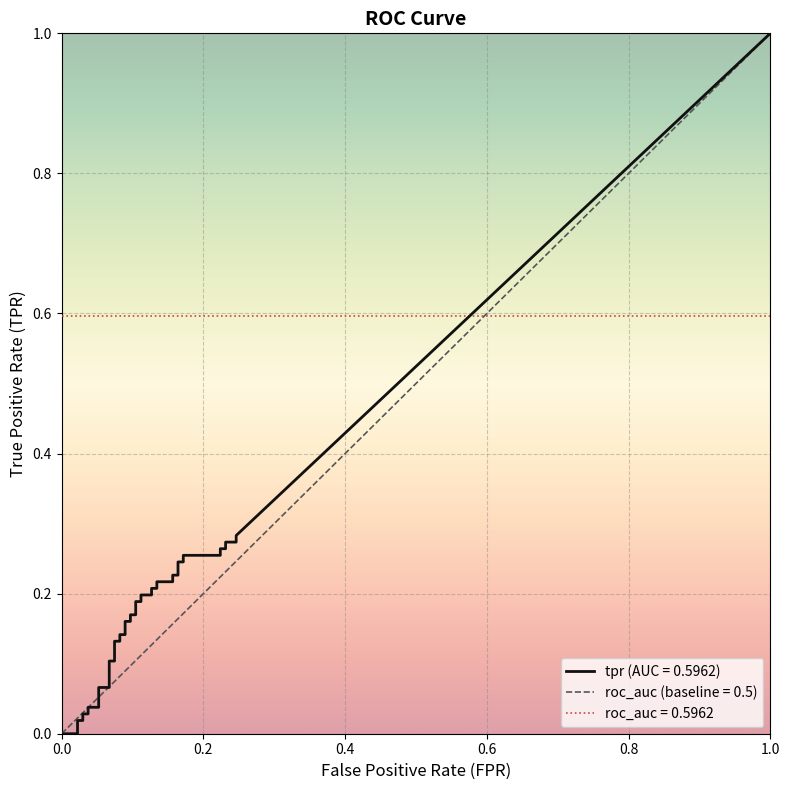

Reading left to right, what are all the values shown in this chart?

tpr: 0=0.0	1=0.0	2=0.0	3=0.0	4=0.0	5=0.0	6=0.0	7=0.0	8=0.0	9=0.1	10=0.1	11=0.1	12=0.1	13=0.1	14=0.1	15=0.1	16=0.1	17=0.2	18=0.2	19=0.2	20=0.2	21=0.2	22=0.2	23=0.2	24=0.2	25=0.2	26=0.2	27=0.2	28=0.2	29=0.2	30=0.2	31=0.2	32=0.2	33=0.3	34=0.3	35=0.3	36=0.3	37=0.3	38=0.3	39=0.3
roc_auc: 0=0.6	1=0.6	2=0.6	3=0.6	4=0.6	5=0.6	6=0.6	7=0.6	8=0.6	9=0.6	10=0.6	11=0.6	12=0.6	13=0.6	14=0.6	15=0.6	16=0.6	17=0.6	18=0.6	19=0.6	20=0.6	21=0.6	22=0.6	23=0.6	24=0.6	25=0.6	26=0.6	27=0.6	28=0.6	29=0.6	30=0.6	31=0.6	32=0.6	33=0.6	34=0.6	35=0.6	36=0.6	37=0.6	38=0.6	39=0.6